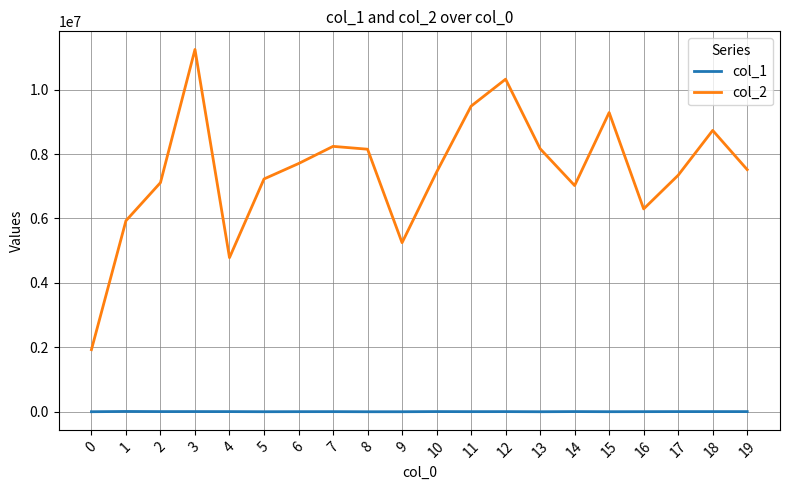

True or false: col_1 and col_2 intersect in this chart.

False